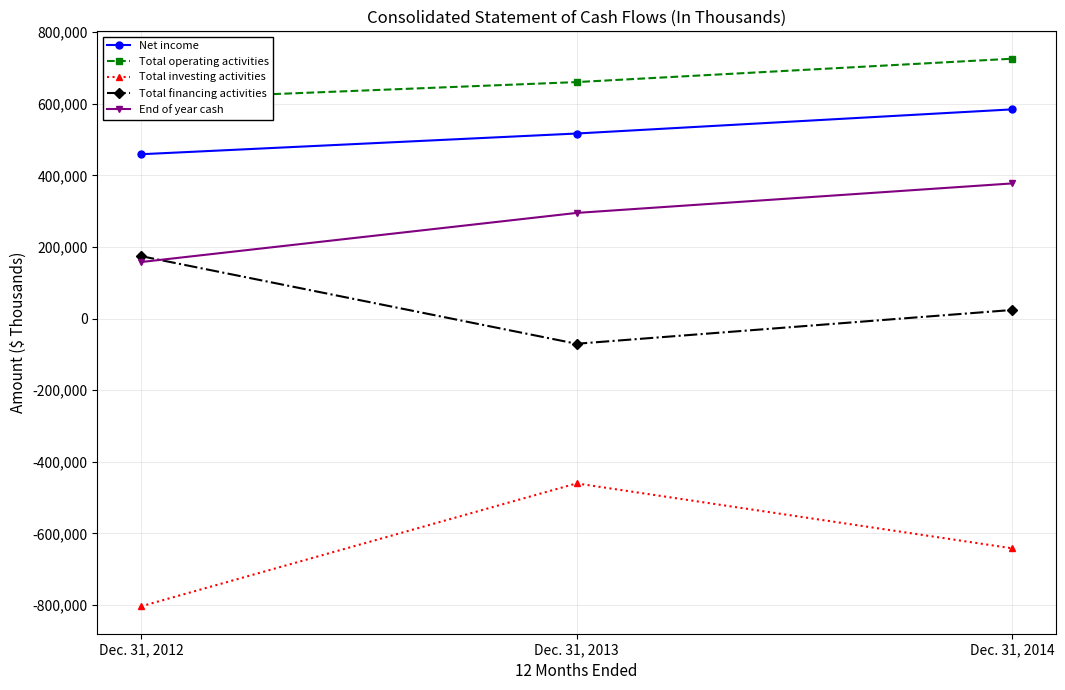

How many Total financing activities values are between -70284 and 174539?

3